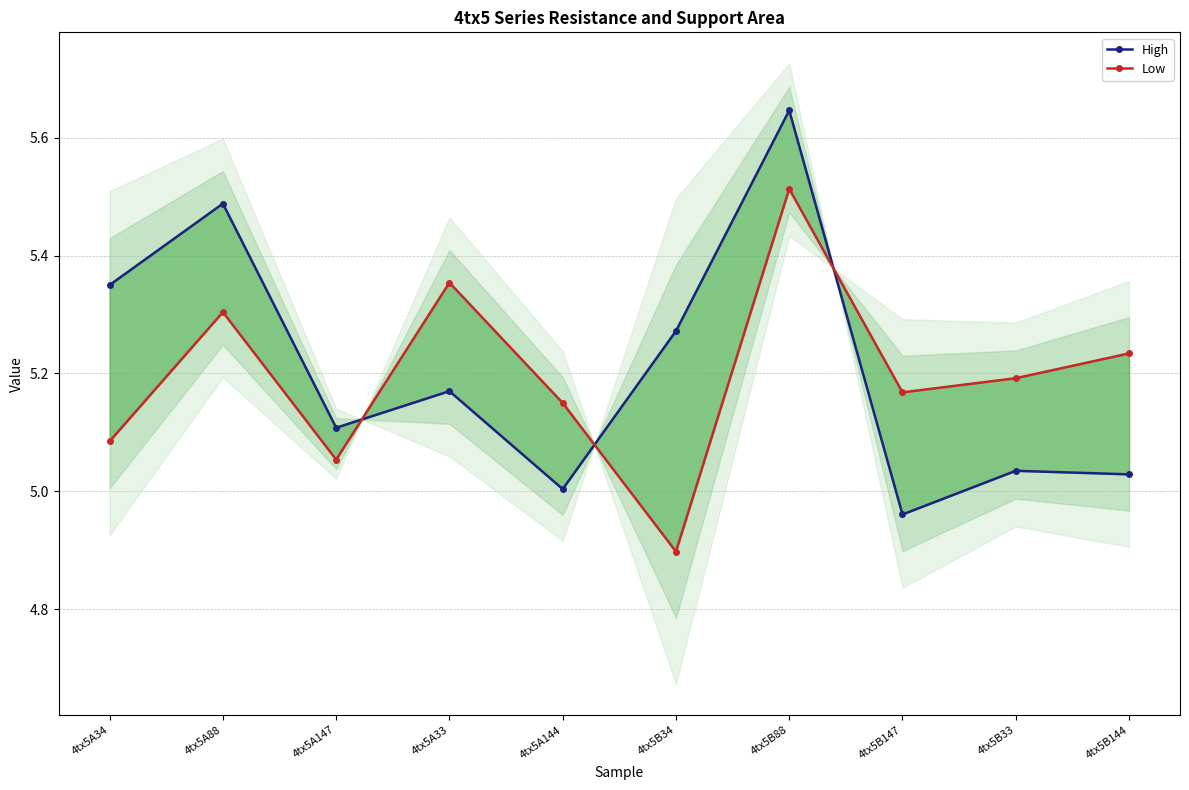

What is the sum of the Low values at 4tx5B34 and 4tx5B144?

10.1